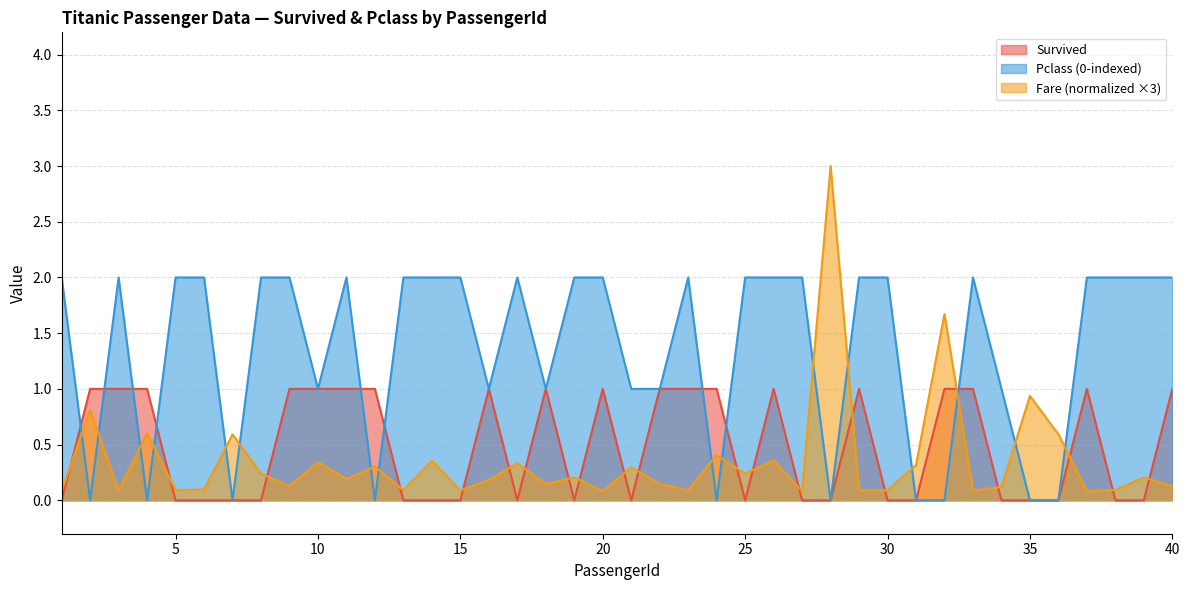

How many values in Survived are above zero?

19